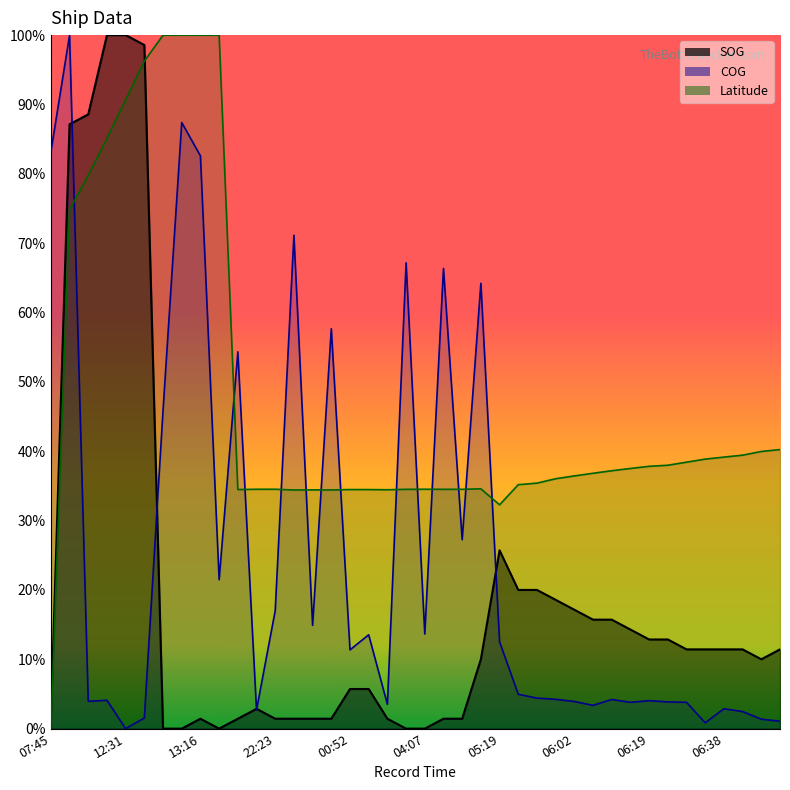

Rank the categories by Latitude value from lowest to highest.

07:45, 05:19, 00:43, 00:50, 00:46, 01:05, 00:56, 00:52, 22:16, 03:54, 04:11, 04:17, 22:18, 22:23, 04:07, 04:41, 05:49, 05:51, 05:58, 06:02, 06:06, 06:10, 06:15, 06:19, 06:21, 06:27, 06:34, 06:38, 06:42, 06:51, 06:55, 11:59, 12:10, 12:21, 12:31, 12:42, 12:55, 13:31, 13:16, 13:05